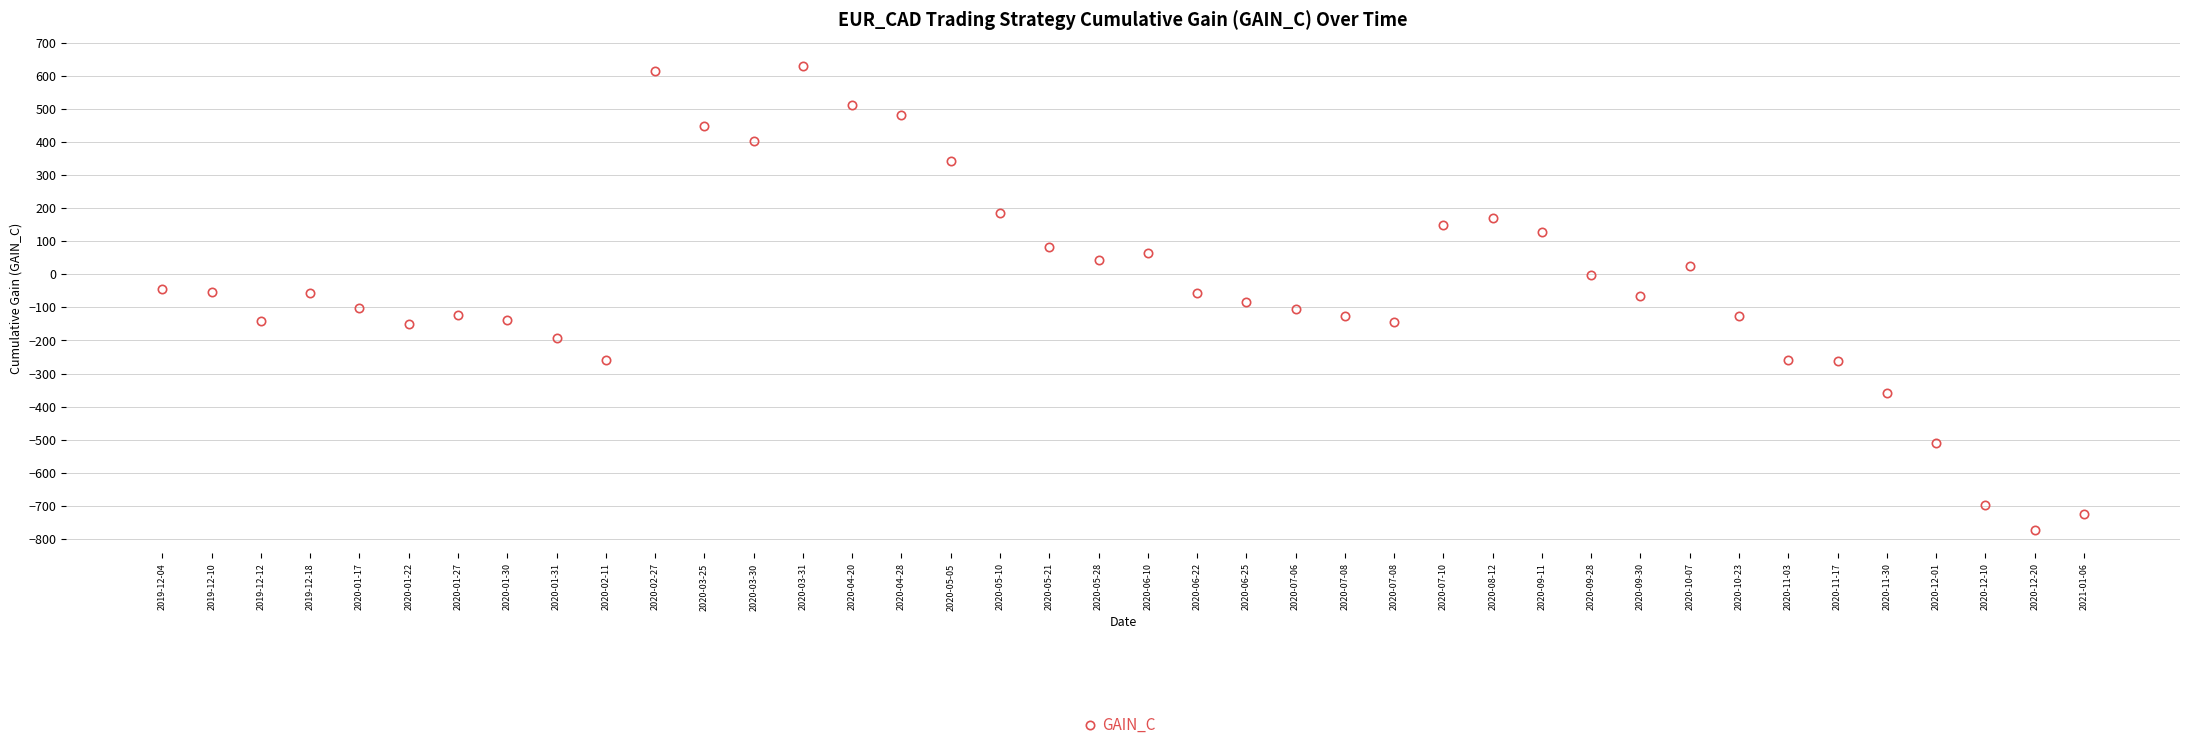

How many lines are shown in the chart?

1